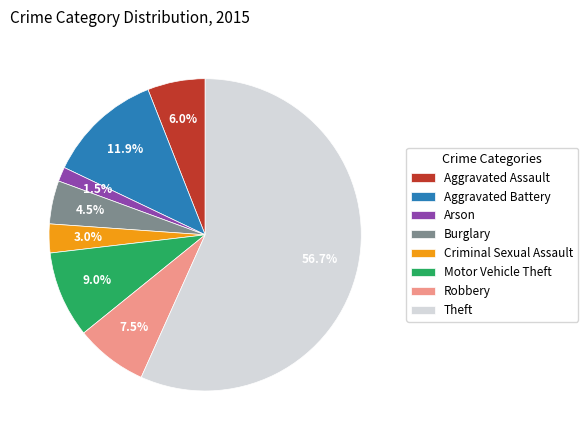

Is it true that Criminal Sexual Assault is 3% of the pie?

True